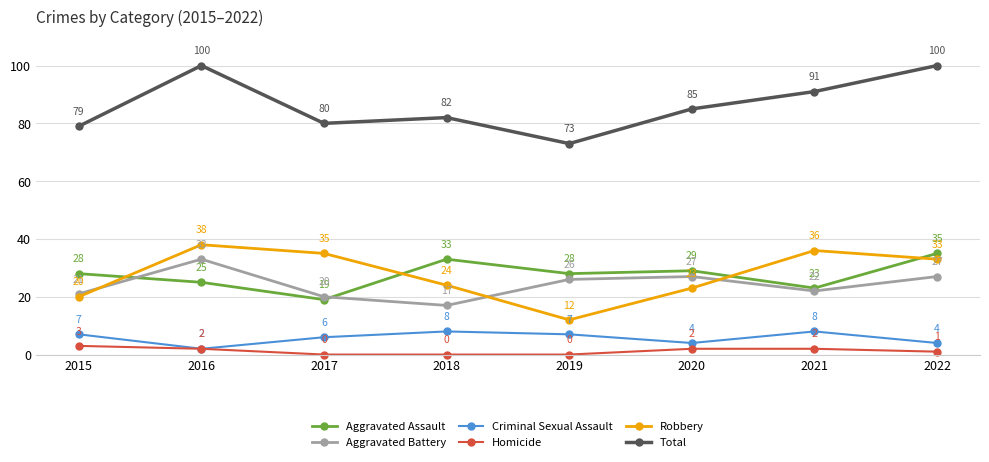

True or false: Aggravated Battery has a value of 27 at 2020.

True